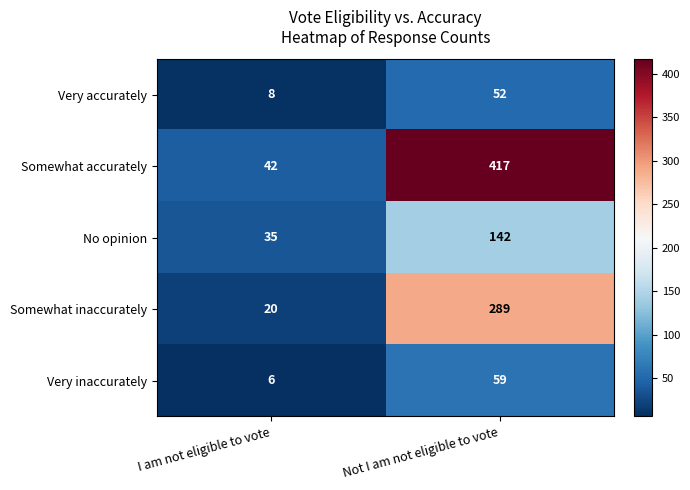

What is the total value across all series at Not I am not eligible to vote?

959